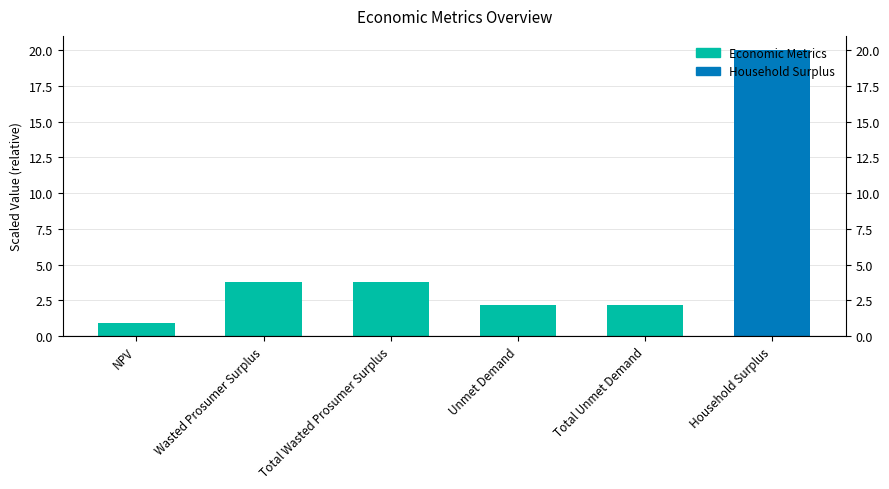

What is the change in value from Total Wasted Prosumer Surplus to Unmet Demand?

-1.6